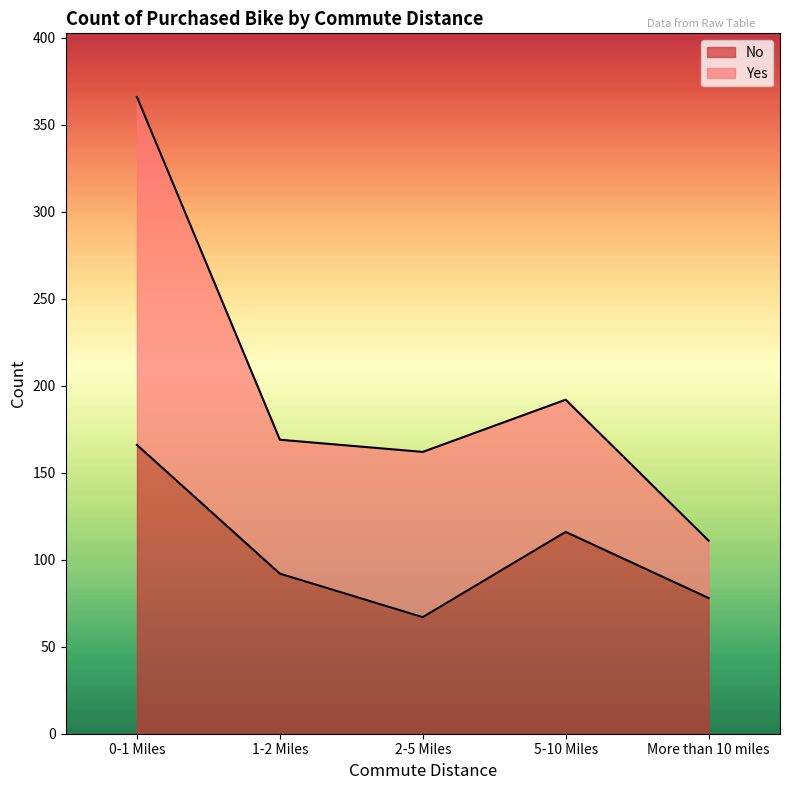

What position from the right is 5-10 Miles?

2